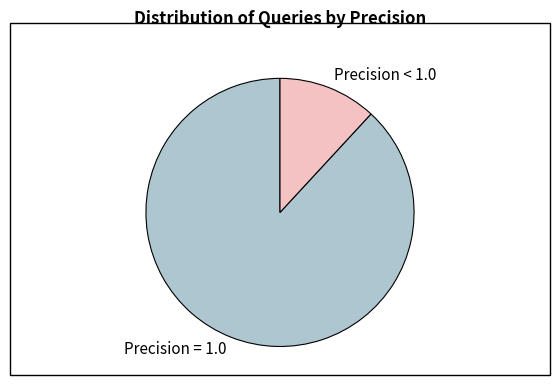

The Precision = 1.0 slice represents 88% of the pie. True or false?

True